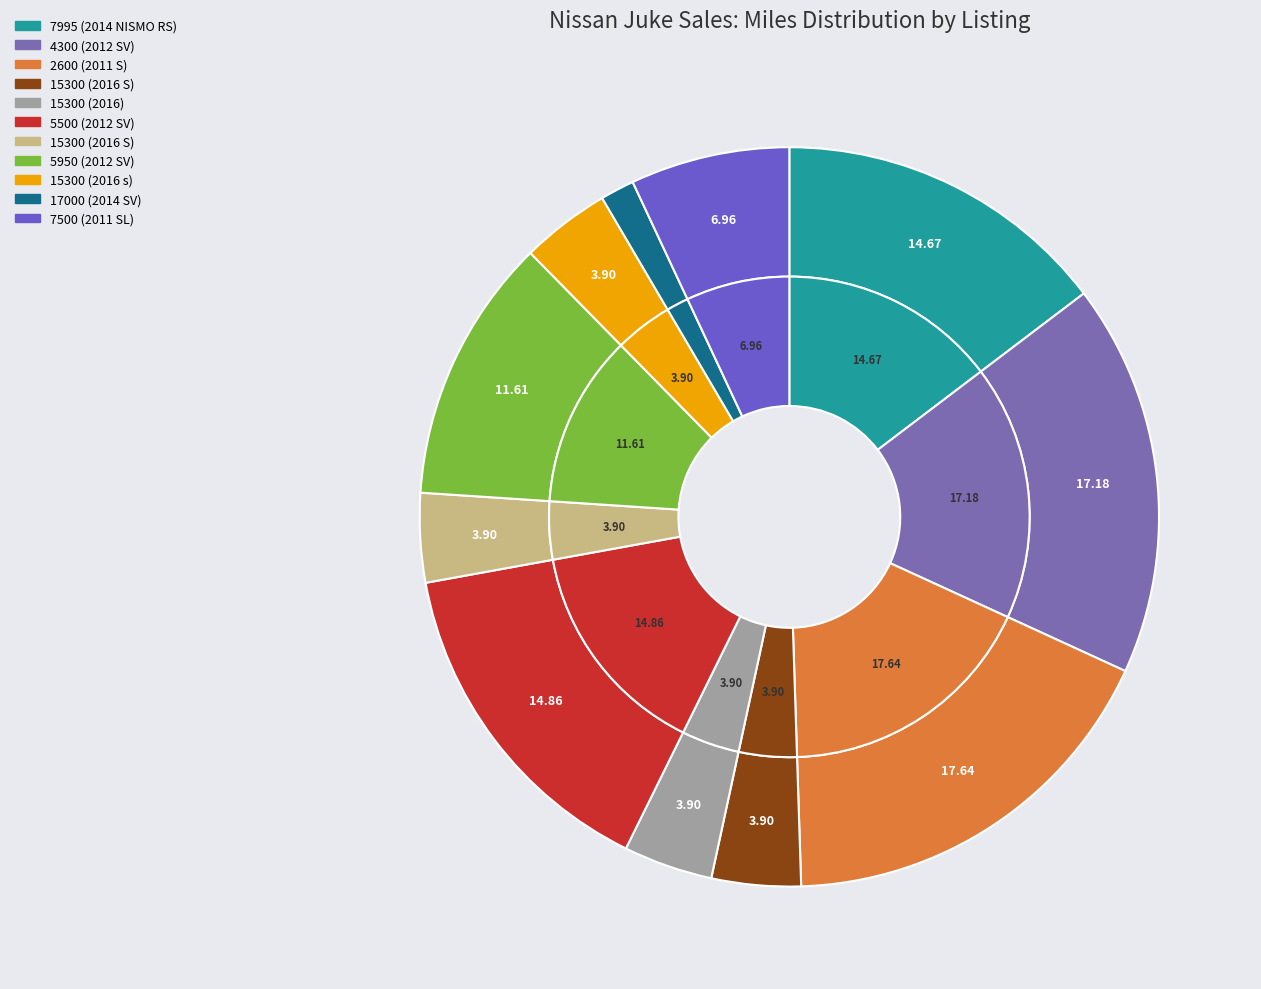

True or false: 15300 (2016) accounts for 4% of the total.

True